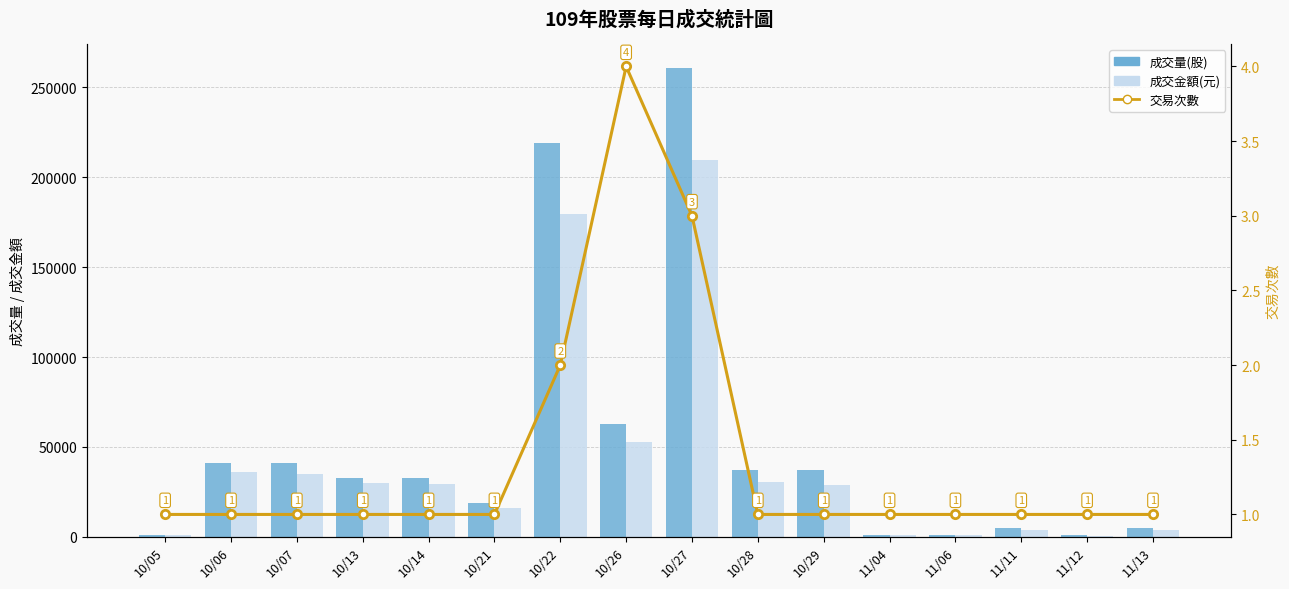

Are the bars horizontal?

No